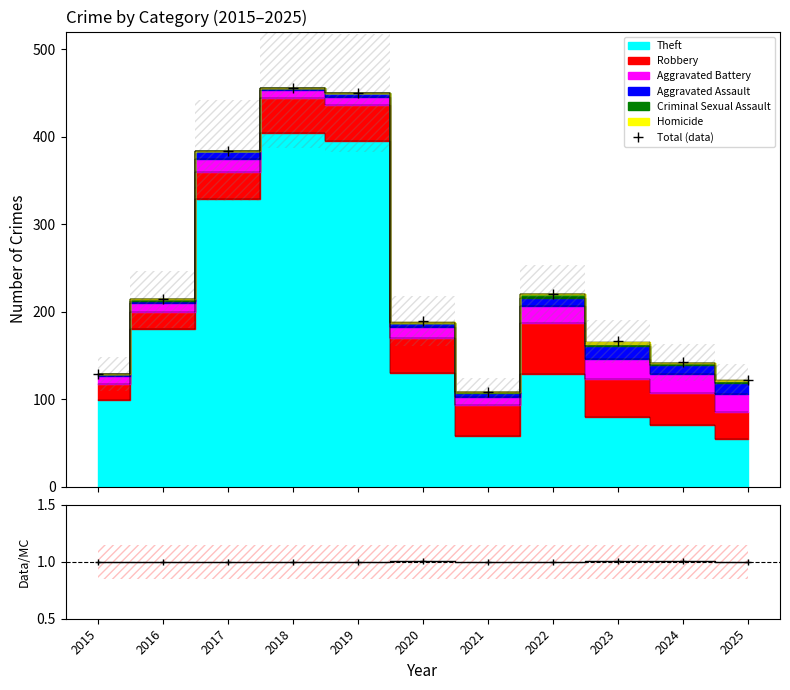

True or false: Theft has more than 0 points higher than both neighbors.

True